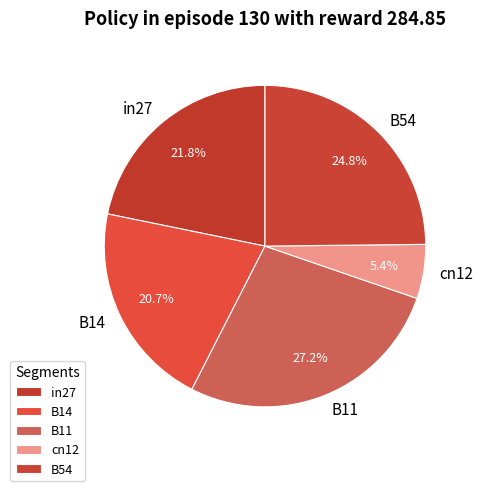

Between B14 and in27, which is larger?

in27